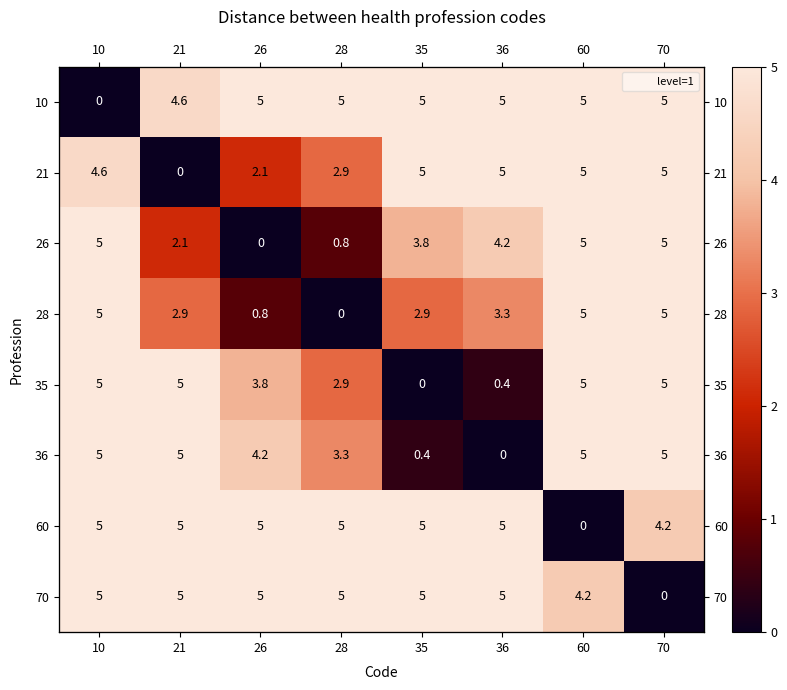

What is the greatest value displayed?

5.0